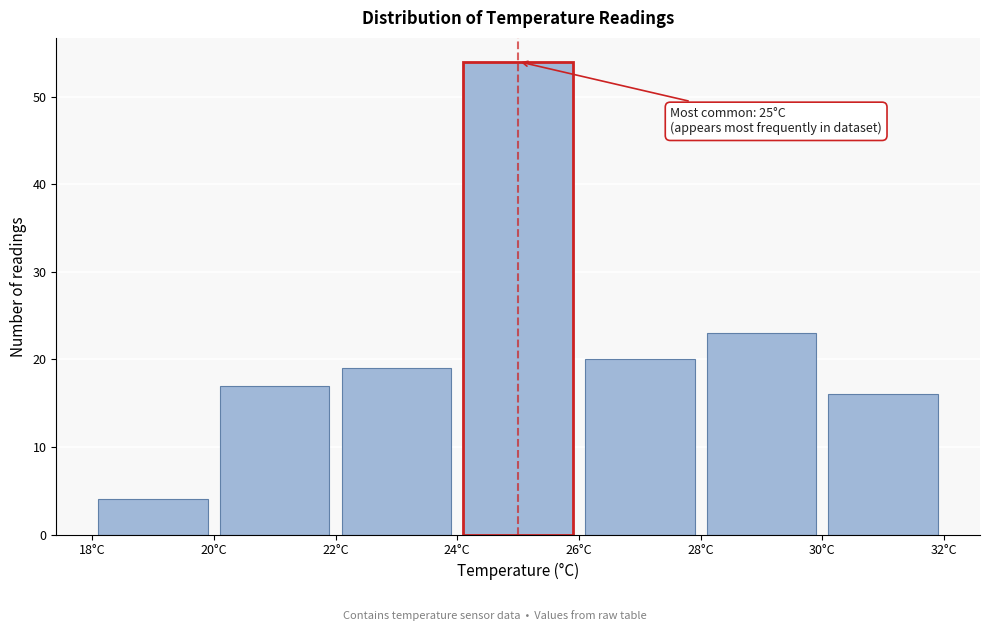

Over which range of the x-axis is the bar tallest?

24 to 26